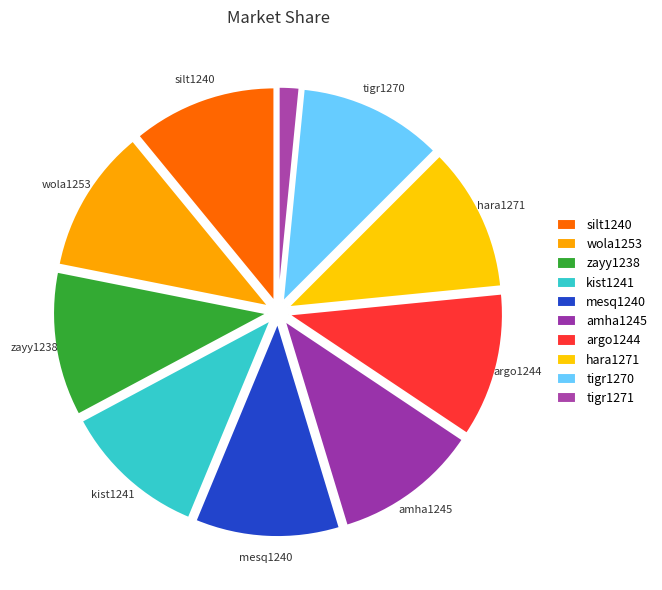

Which slice is the largest?

silt1240